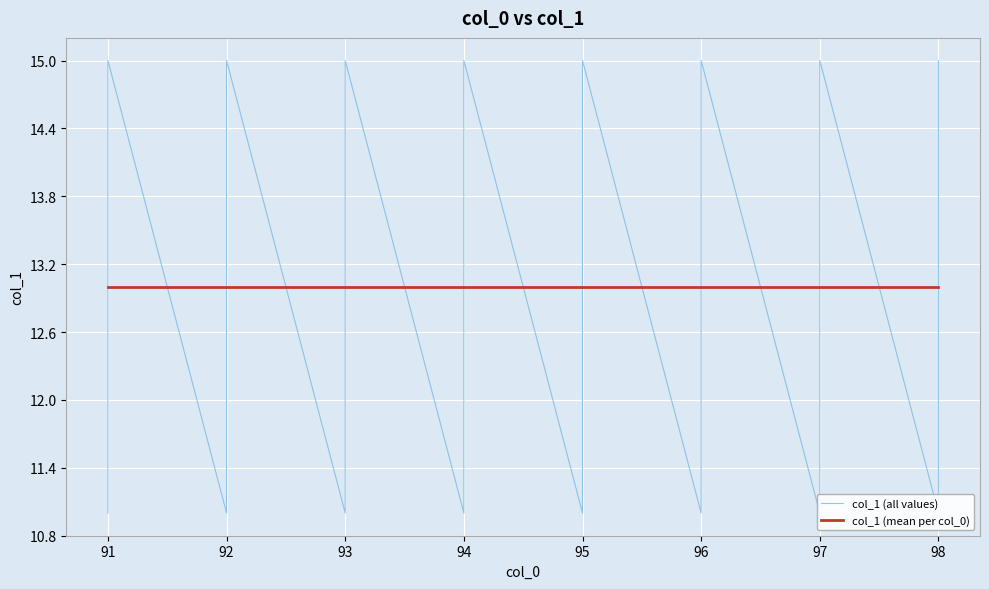

What is the sum of all values?

260